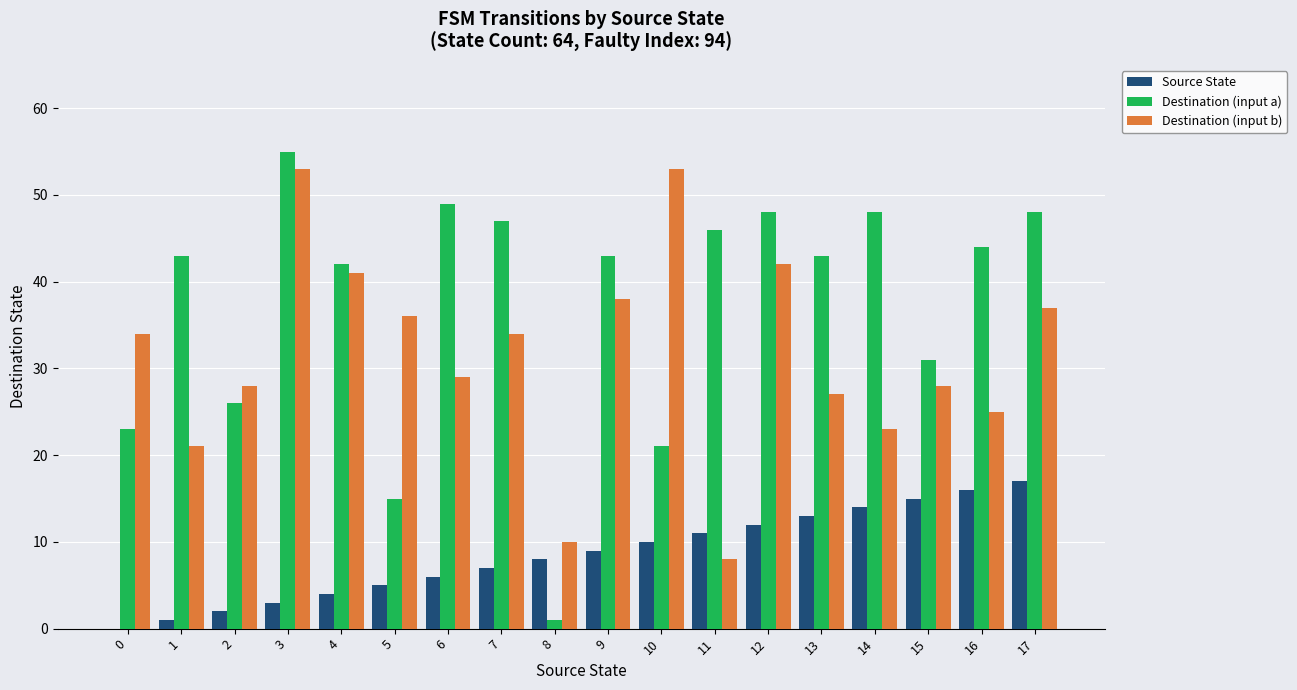

What is the maximum value shown in the chart?

55